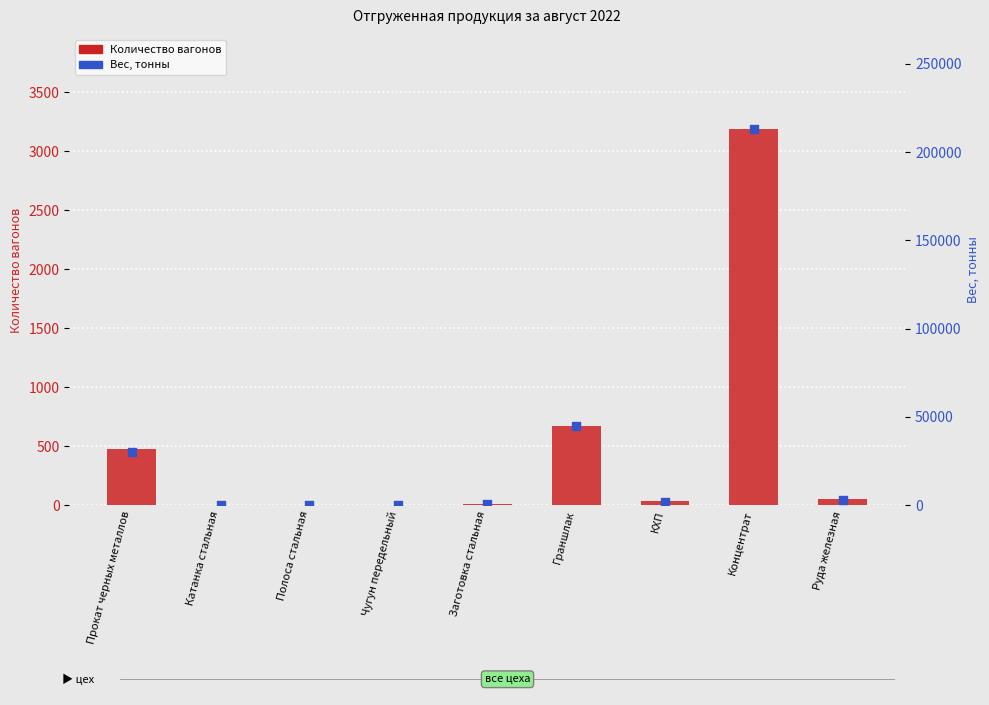

Is the value of Вес, тонны at Концентрат greater than the value of Вагонов at Полоса стальная?

Yes